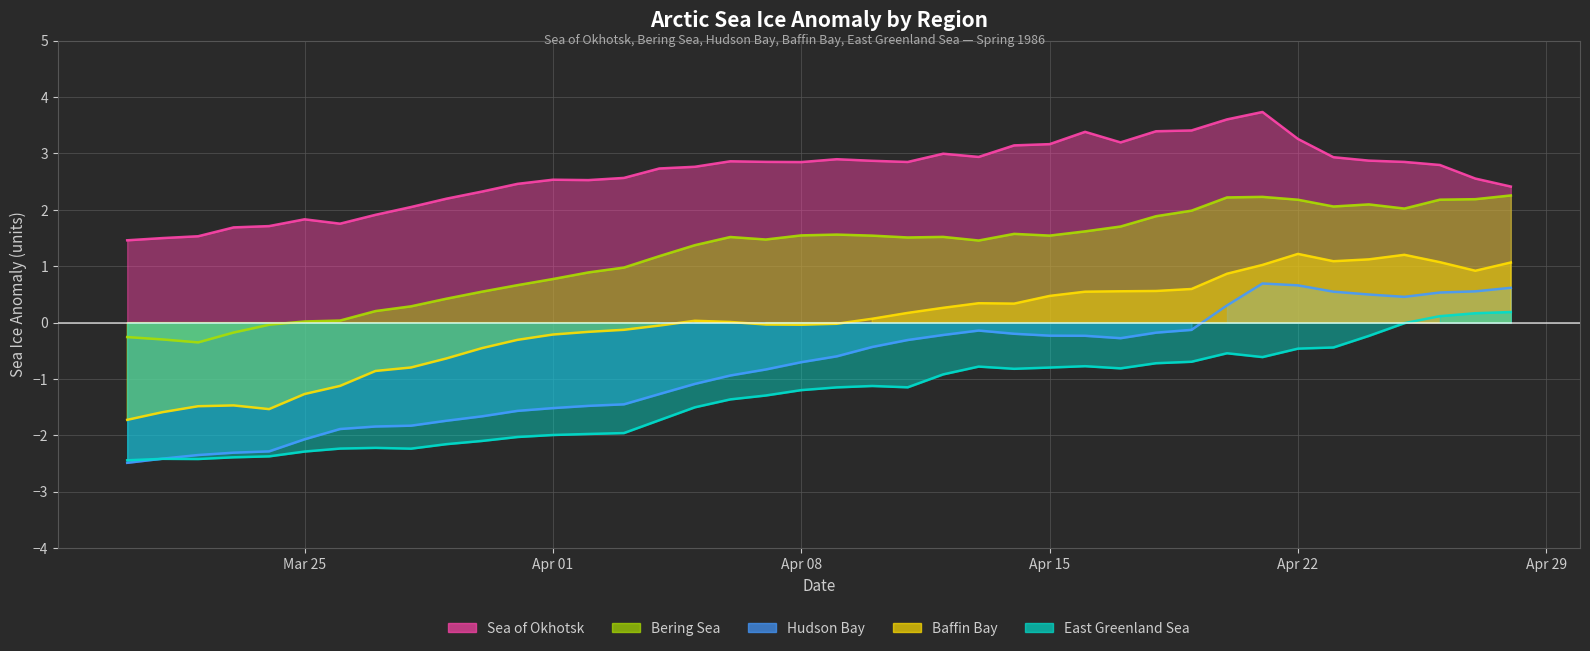

The value of Sea of Okhotsk at 1986/03/26 is 3.0. True or false?

False